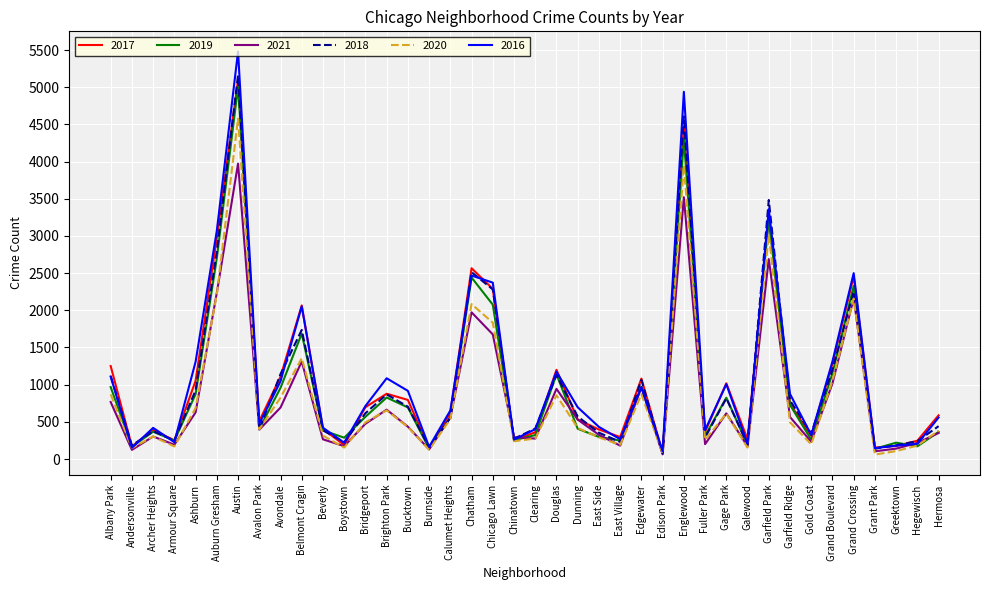

What value does the 2021 series have at Garfield Park?

2689